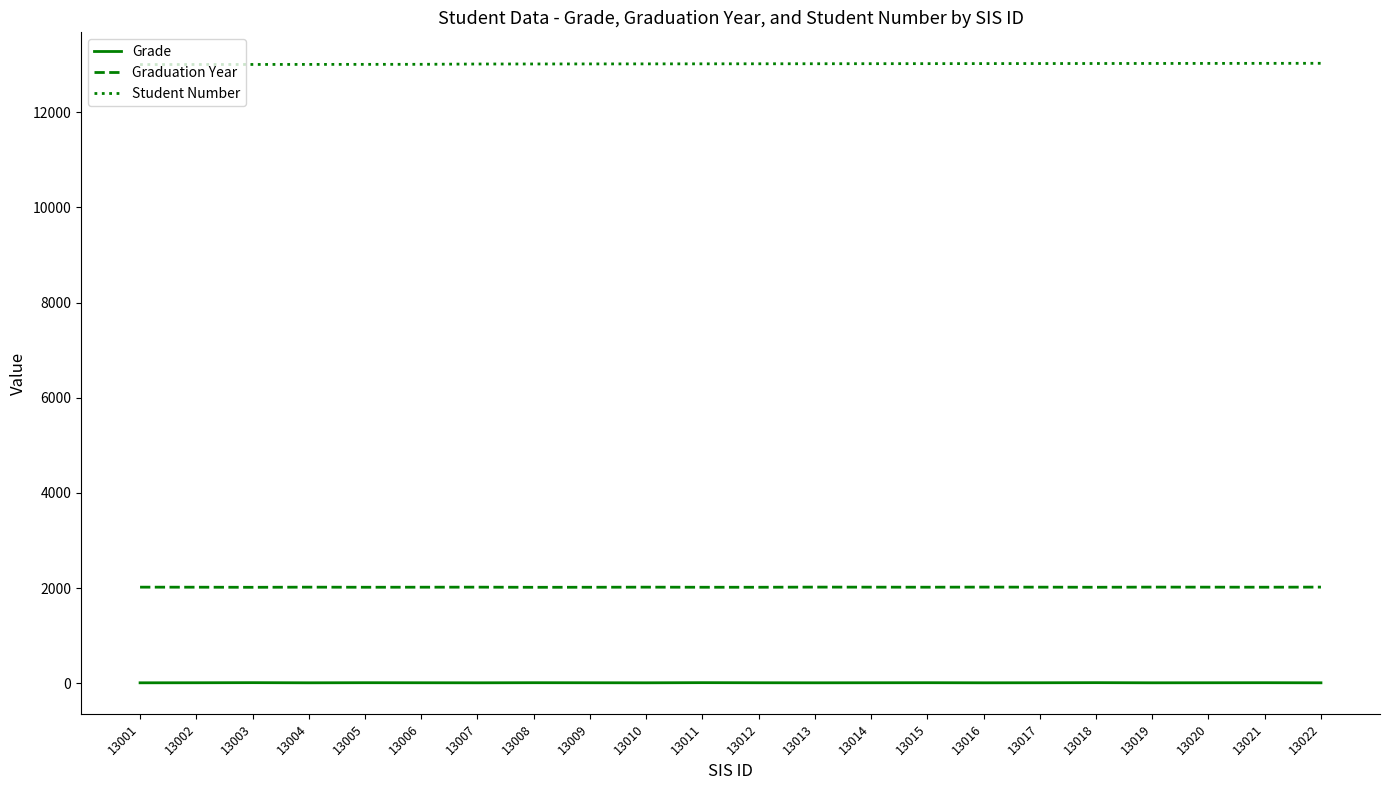

Rank the series at 13016 from highest to lowest value.

Student Number, Graduation Year, Grade